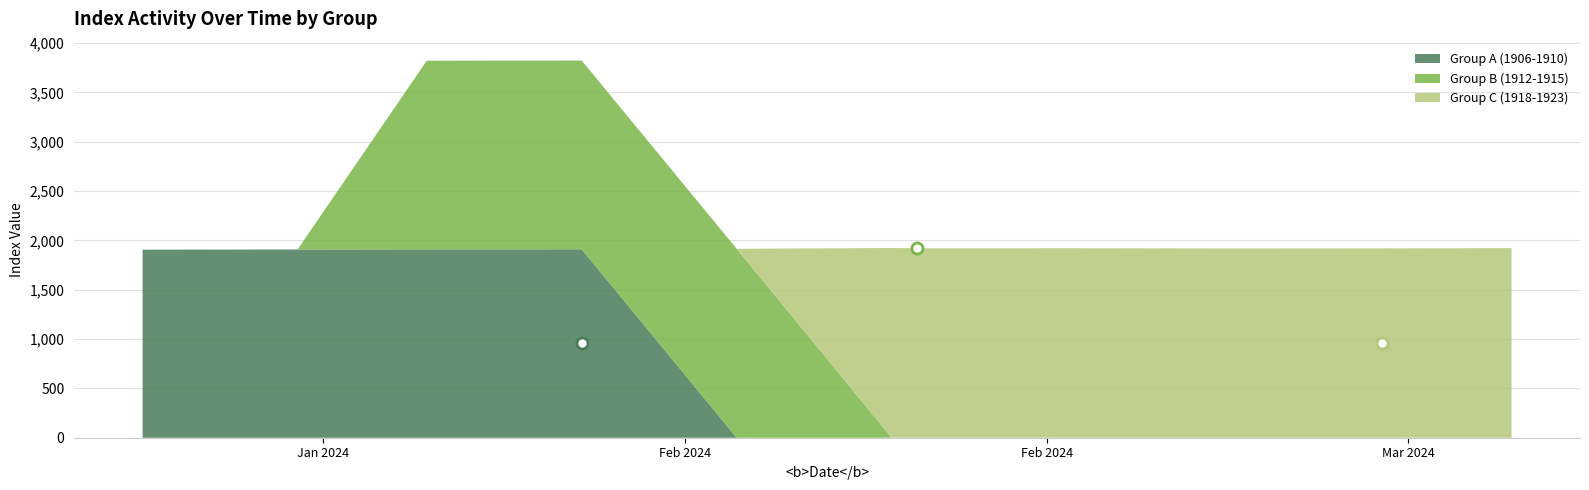

Reading left to right, transcribe all the data shown in this chart.

Group A (1906-1910): 2024-01-16=1906	2024-01-22=1908	2024-01-27=1909	2024-02-02=1910	2024-02-08=0	2024-02-14=0	2024-02-15=0	2024-02-21=0	2024-02-27=0	2024-03-04=0	2024-03-09=0
Group B (1912-1915): 2024-01-16=0	2024-01-22=0	2024-01-27=1912	2024-02-02=1913	2024-02-08=1915	2024-02-14=0	2024-02-15=0	2024-02-21=0	2024-02-27=0	2024-03-04=0	2024-03-09=0
Group C (1918-1923): 2024-01-16=0	2024-01-22=0	2024-01-27=0	2024-02-02=0	2024-02-08=0	2024-02-14=1923	2024-02-15=1920	2024-02-21=1921	2024-02-27=1918	2024-03-04=1919	2024-03-09=1922